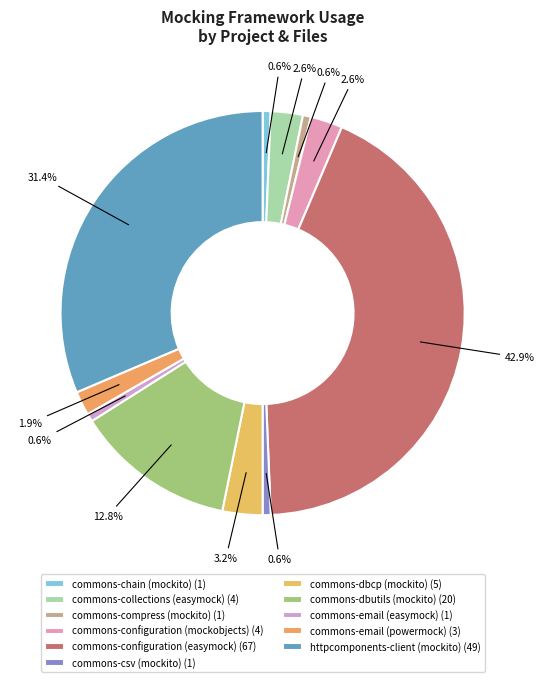

How many segments does this pie chart have?

11